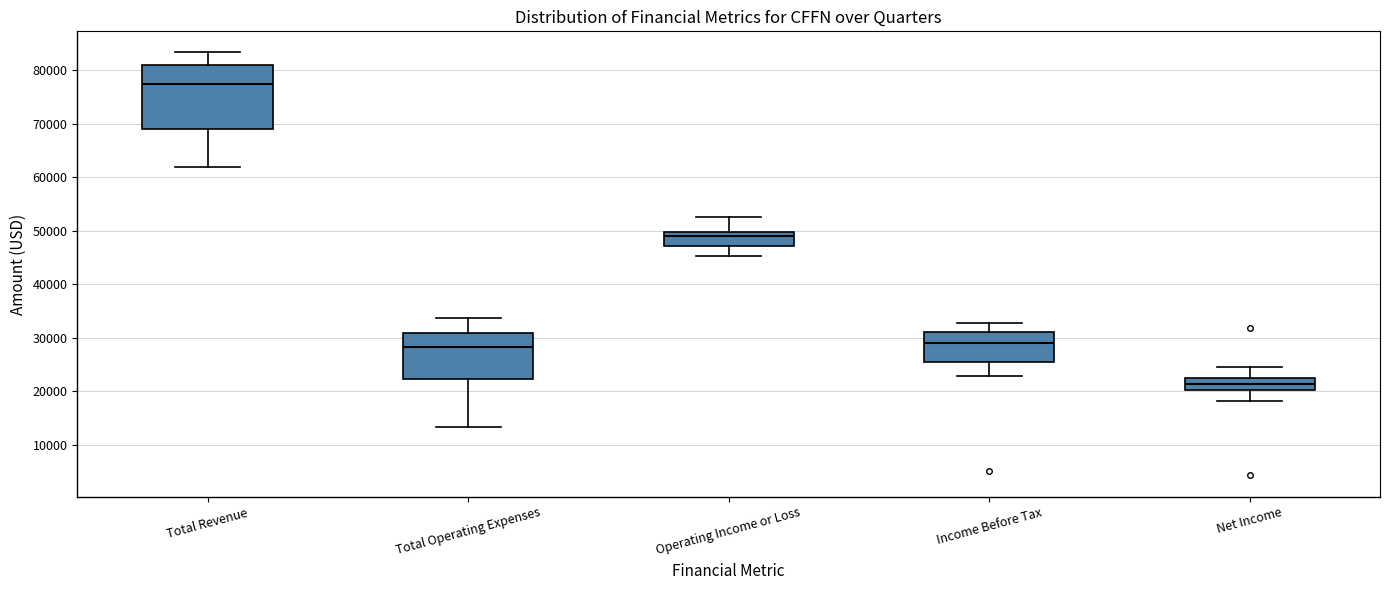

Comparing the boxes themselves (not the whiskers), which one is the tallest?

Total Revenue